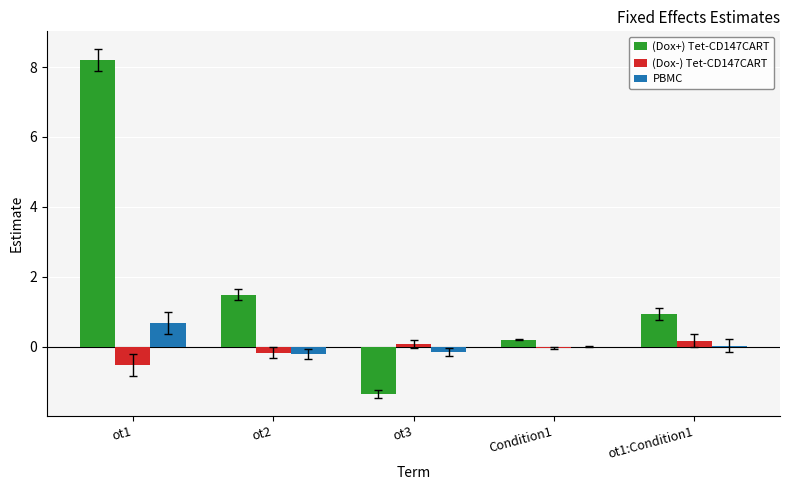

What are all the series names shown in the legend?

(Dox+) Tet-CD147CART, (Dox-) Tet-CD147CART, PBMC